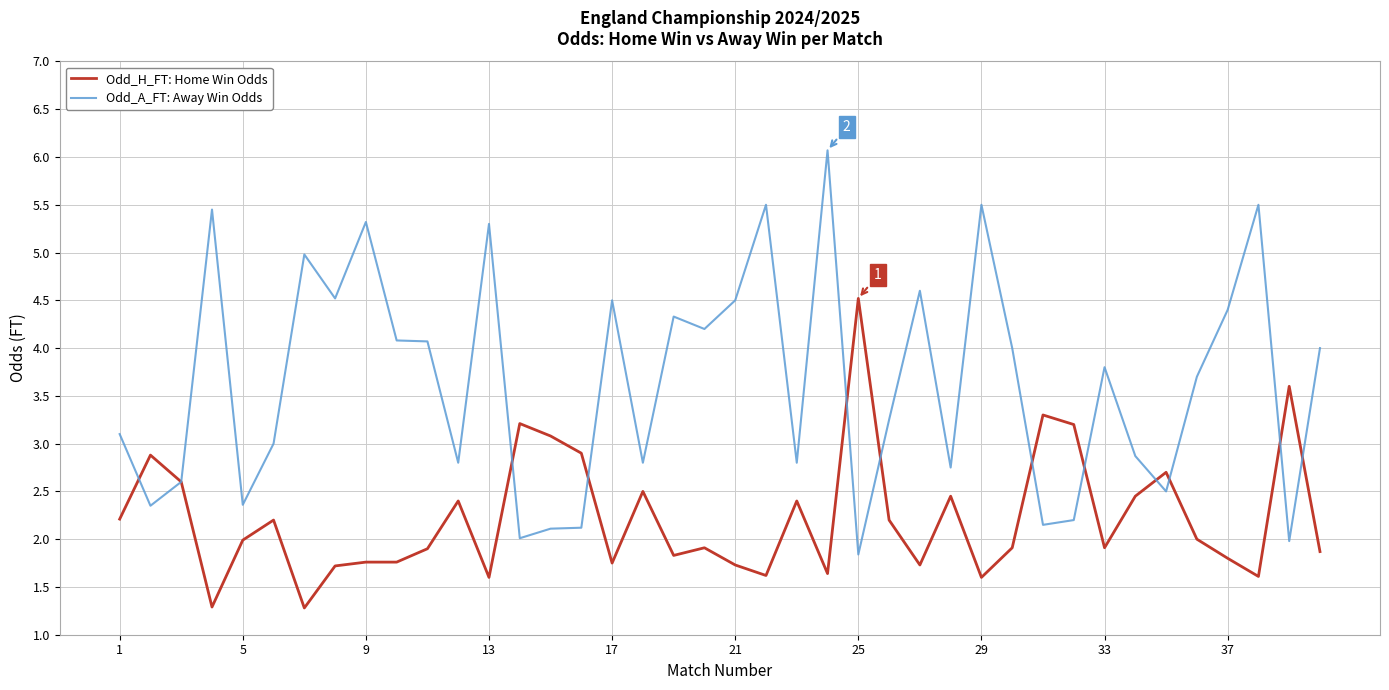

List the series in order of their overall mean, highest first.

Odd_A_FT: Away Win Odds, Odd_H_FT: Home Win Odds